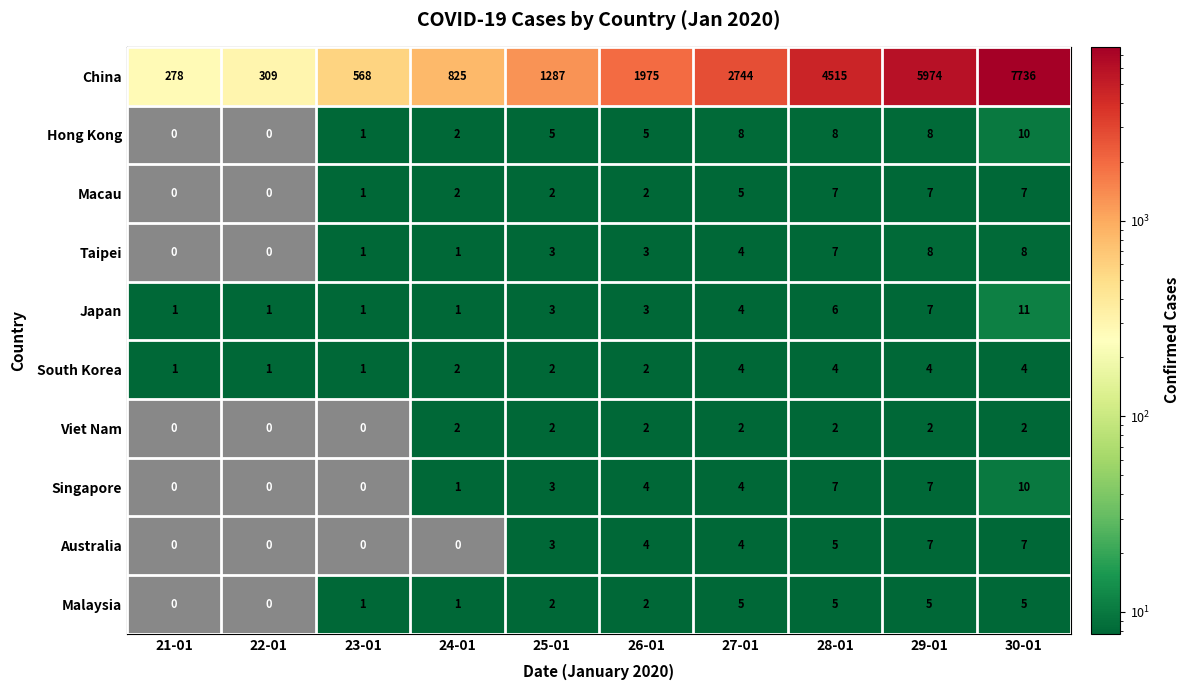

How many series are shown in this chart?

10